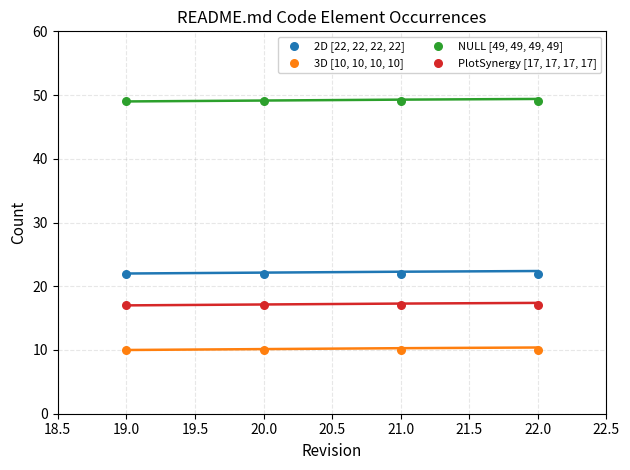

Which series contains the lowest Y value?

3D [10, 10, 10, 10]